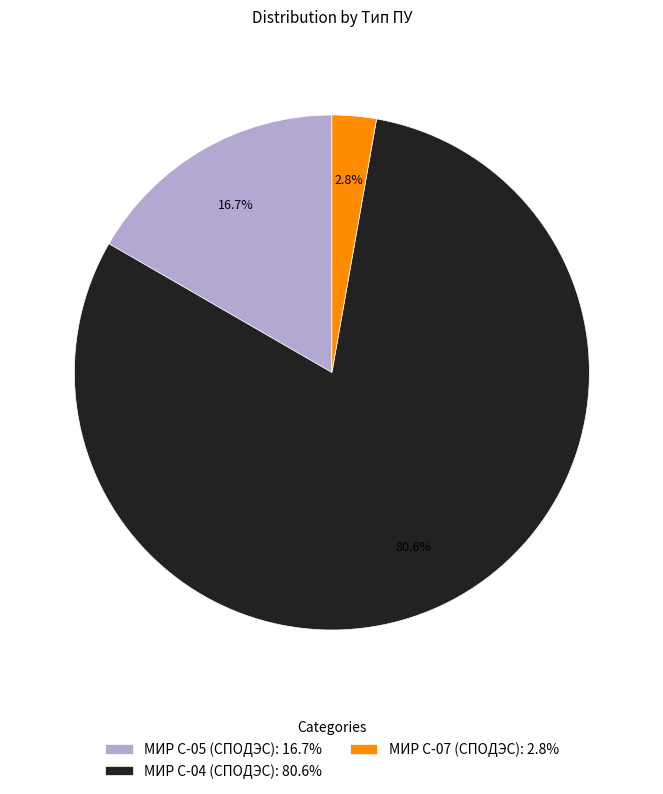

Between МИР С-07 (СПОДЭС): 2.8% and МИР С-04 (СПОДЭС): 80.6%, which is larger?

МИР С-04 (СПОДЭС): 80.6%